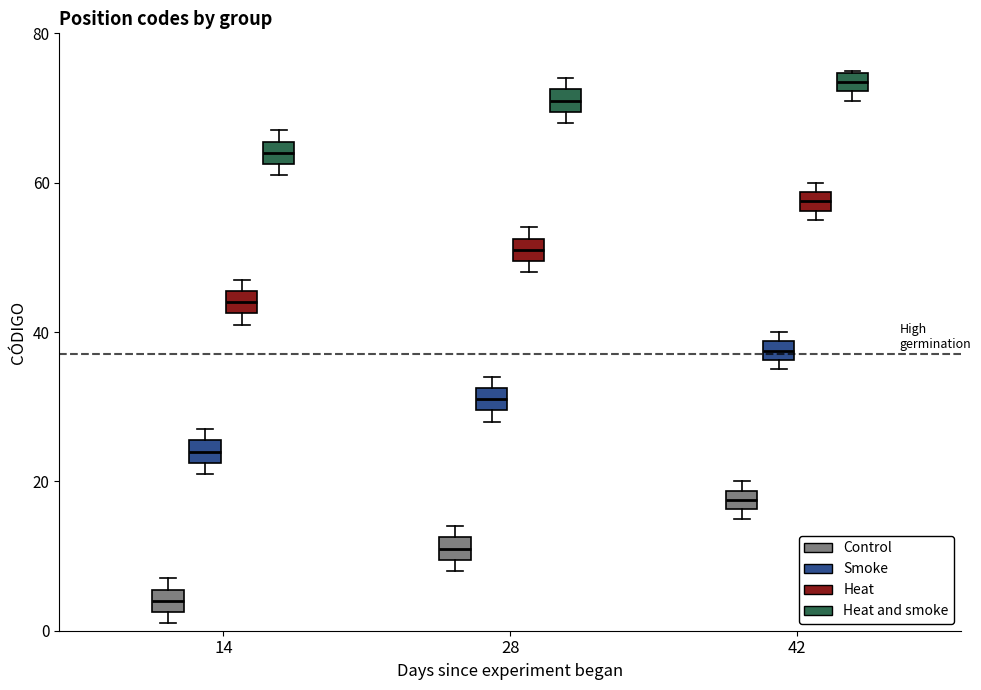

Which box's median line is the lowest?

14 (Control)